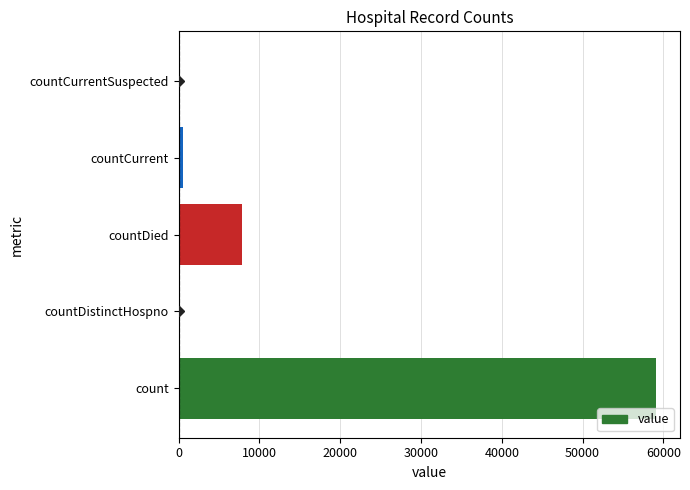

What is the sum of the values at countDied and count?

66945